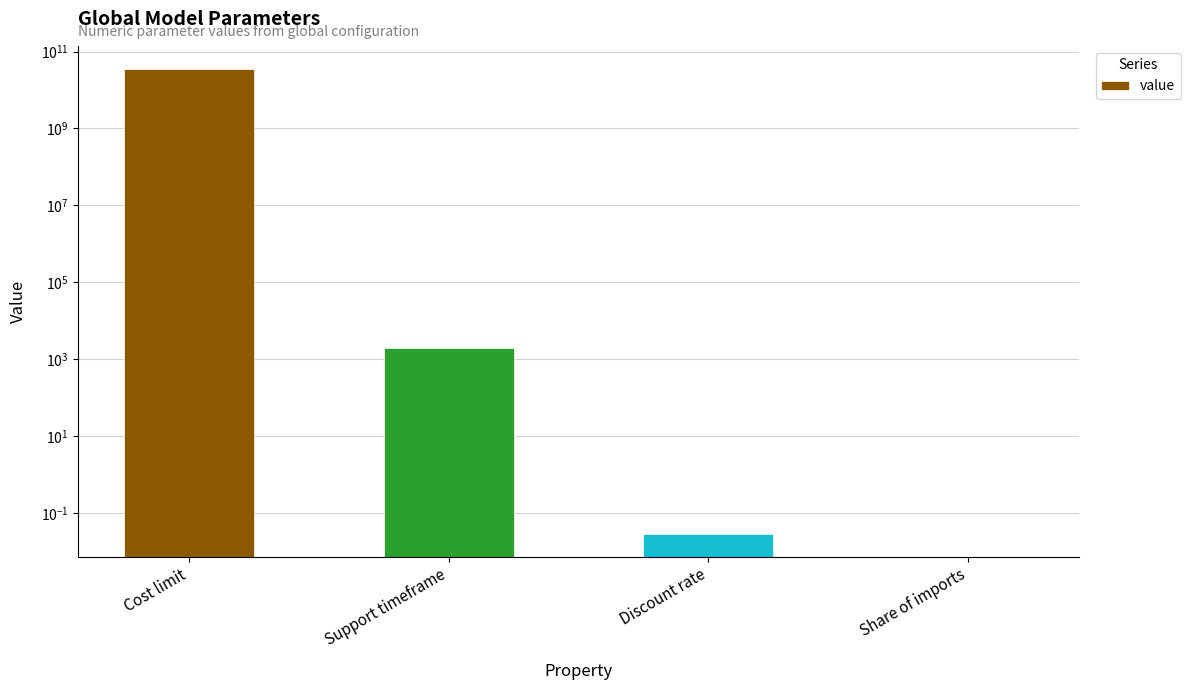

Reading left to right, extract all data points from this chart.

35000000000.0	2019.0	0.0	0.0